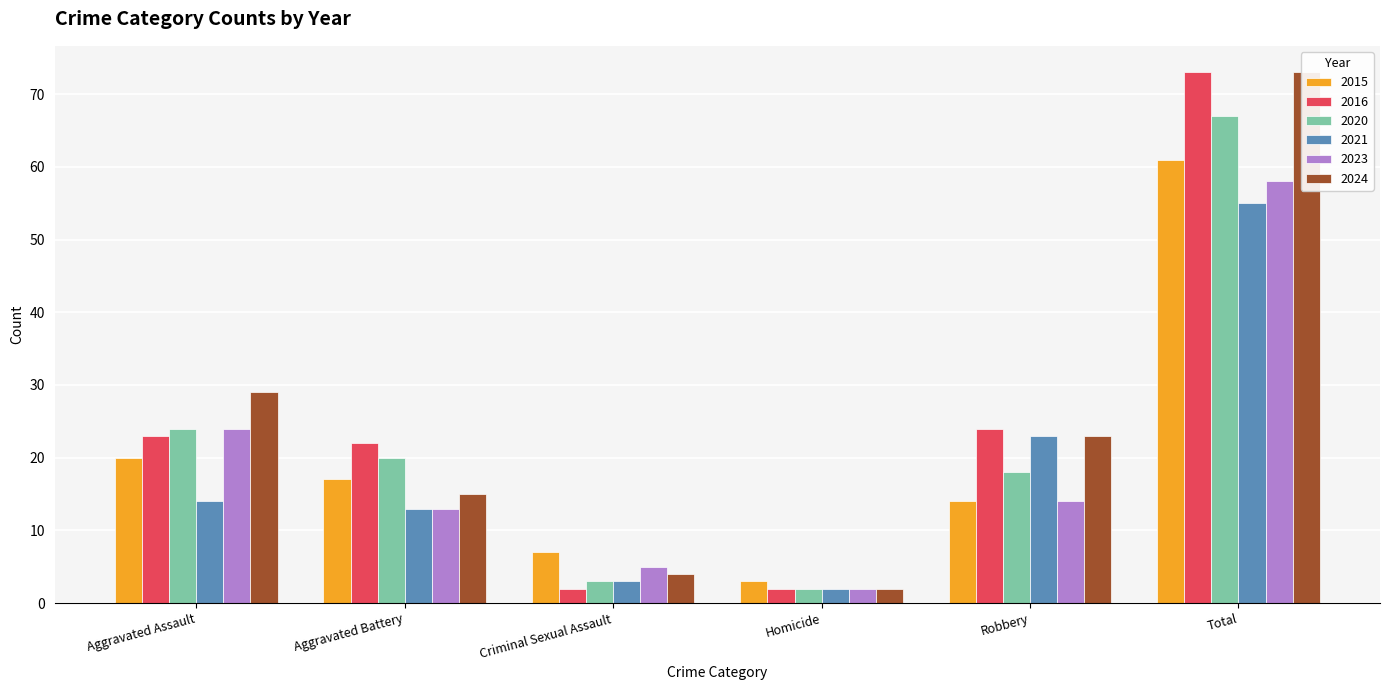

What is the label of the 4th bar from the right?

Criminal Sexual Assault